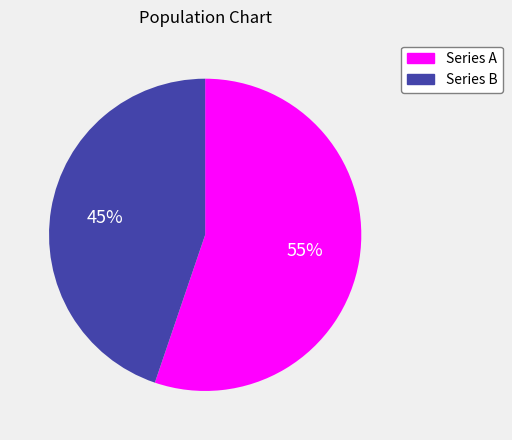

How many slices are in this pie chart?

2